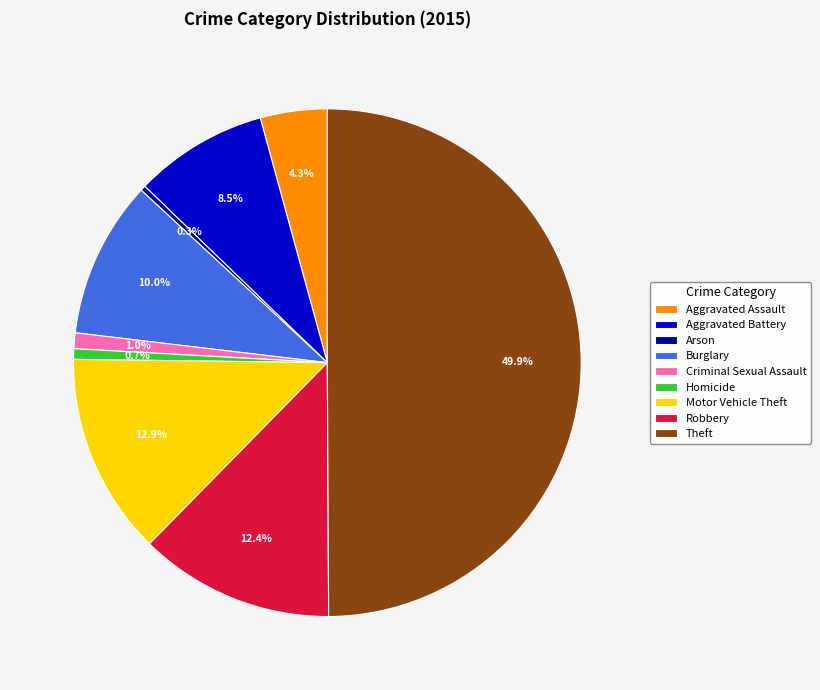

Combined, what portion of the pie is Theft and Motor Vehicle Theft?

62.8%